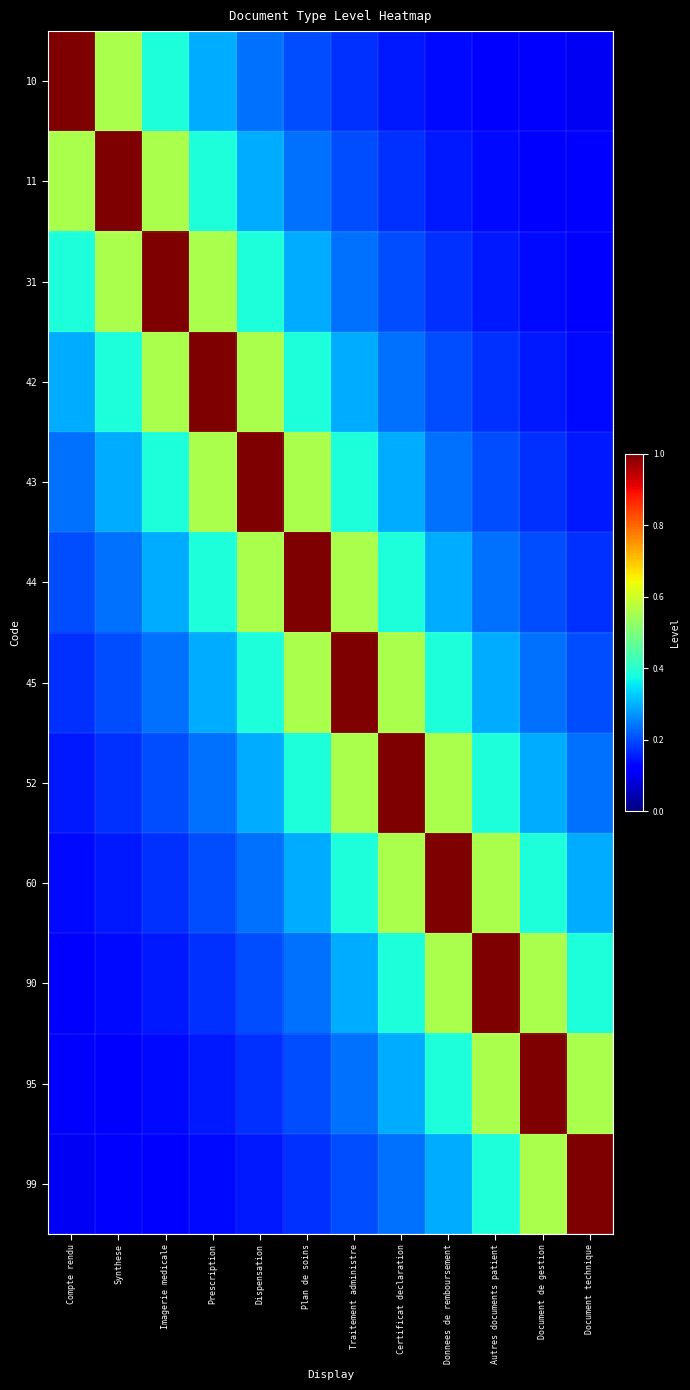

Reading left to right, extract all data points from this chart.

10: Compte rendu=1.0	Synthese=0.6	Imagerie medicale=0.4	Prescription=0.3	Dispensation=0.2	Plan de soins=0.2	Traitement administre=0.2	Certificat declaration=0.2	Donnees de remboursement=0.1	Autres documents patient=0.1	Document de gestion=0.1	Document technique=0.1
11: Compte rendu=0.6	Synthese=1.0	Imagerie medicale=0.6	Prescription=0.4	Dispensation=0.3	Plan de soins=0.2	Traitement administre=0.2	Certificat declaration=0.2	Donnees de remboursement=0.2	Autres documents patient=0.1	Document de gestion=0.1	Document technique=0.1
31: Compte rendu=0.4	Synthese=0.6	Imagerie medicale=1.0	Prescription=0.6	Dispensation=0.4	Plan de soins=0.3	Traitement administre=0.2	Certificat declaration=0.2	Donnees de remboursement=0.2	Autres documents patient=0.2	Document de gestion=0.1	Document technique=0.1
42: Compte rendu=0.3	Synthese=0.4	Imagerie medicale=0.6	Prescription=1.0	Dispensation=0.6	Plan de soins=0.4	Traitement administre=0.3	Certificat declaration=0.2	Donnees de remboursement=0.2	Autres documents patient=0.2	Document de gestion=0.2	Document technique=0.1
43: Compte rendu=0.2	Synthese=0.3	Imagerie medicale=0.4	Prescription=0.6	Dispensation=1.0	Plan de soins=0.6	Traitement administre=0.4	Certificat declaration=0.3	Donnees de remboursement=0.2	Autres documents patient=0.2	Document de gestion=0.2	Document technique=0.2
44: Compte rendu=0.2	Synthese=0.2	Imagerie medicale=0.3	Prescription=0.4	Dispensation=0.6	Plan de soins=1.0	Traitement administre=0.6	Certificat declaration=0.4	Donnees de remboursement=0.3	Autres documents patient=0.2	Document de gestion=0.2	Document technique=0.2
45: Compte rendu=0.2	Synthese=0.2	Imagerie medicale=0.2	Prescription=0.3	Dispensation=0.4	Plan de soins=0.6	Traitement administre=1.0	Certificat declaration=0.6	Donnees de remboursement=0.4	Autres documents patient=0.3	Document de gestion=0.2	Document technique=0.2
52: Compte rendu=0.2	Synthese=0.2	Imagerie medicale=0.2	Prescription=0.2	Dispensation=0.3	Plan de soins=0.4	Traitement administre=0.6	Certificat declaration=1.0	Donnees de remboursement=0.6	Autres documents patient=0.4	Document de gestion=0.3	Document technique=0.2
60: Compte rendu=0.1	Synthese=0.2	Imagerie medicale=0.2	Prescription=0.2	Dispensation=0.2	Plan de soins=0.3	Traitement administre=0.4	Certificat declaration=0.6	Donnees de remboursement=1.0	Autres documents patient=0.6	Document de gestion=0.4	Document technique=0.3
90: Compte rendu=0.1	Synthese=0.1	Imagerie medicale=0.2	Prescription=0.2	Dispensation=0.2	Plan de soins=0.2	Traitement administre=0.3	Certificat declaration=0.4	Donnees de remboursement=0.6	Autres documents patient=1.0	Document de gestion=0.6	Document technique=0.4
95: Compte rendu=0.1	Synthese=0.1	Imagerie medicale=0.1	Prescription=0.2	Dispensation=0.2	Plan de soins=0.2	Traitement administre=0.2	Certificat declaration=0.3	Donnees de remboursement=0.4	Autres documents patient=0.6	Document de gestion=1.0	Document technique=0.6
99: Compte rendu=0.1	Synthese=0.1	Imagerie medicale=0.1	Prescription=0.1	Dispensation=0.2	Plan de soins=0.2	Traitement administre=0.2	Certificat declaration=0.2	Donnees de remboursement=0.3	Autres documents patient=0.4	Document de gestion=0.6	Document technique=1.0